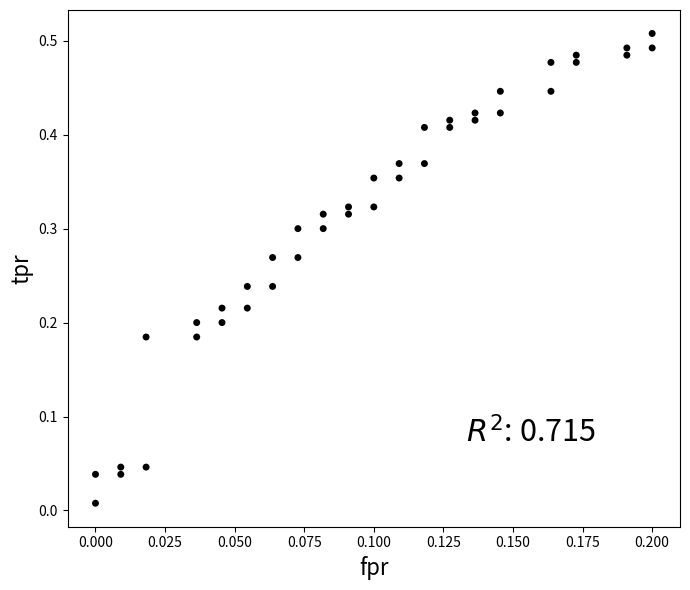

Count the number of points in this scatter plot.

40